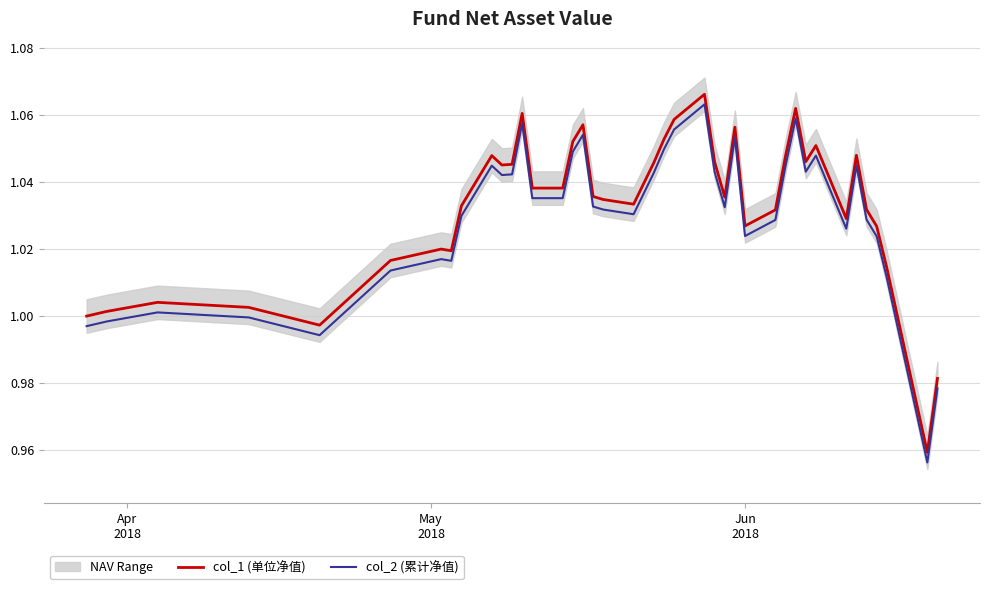

True or false: col_1 (单位净值) and col_2 (累计净值) intersect in this chart.

False